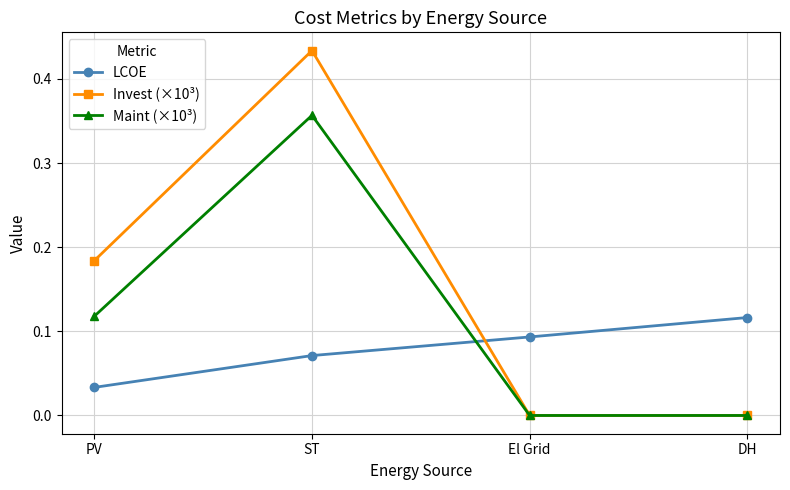

What is the sum of all Invest (×10³) values?

0.6